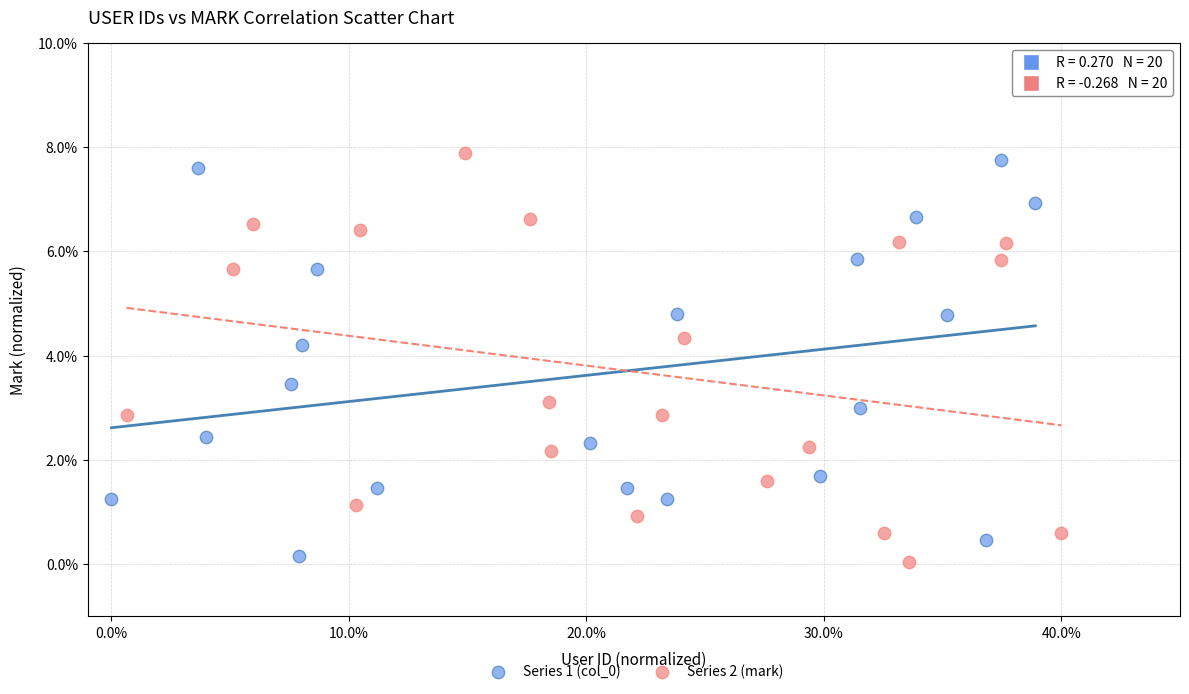

Which series contains the lowest Y value?

Series 2 (mark)